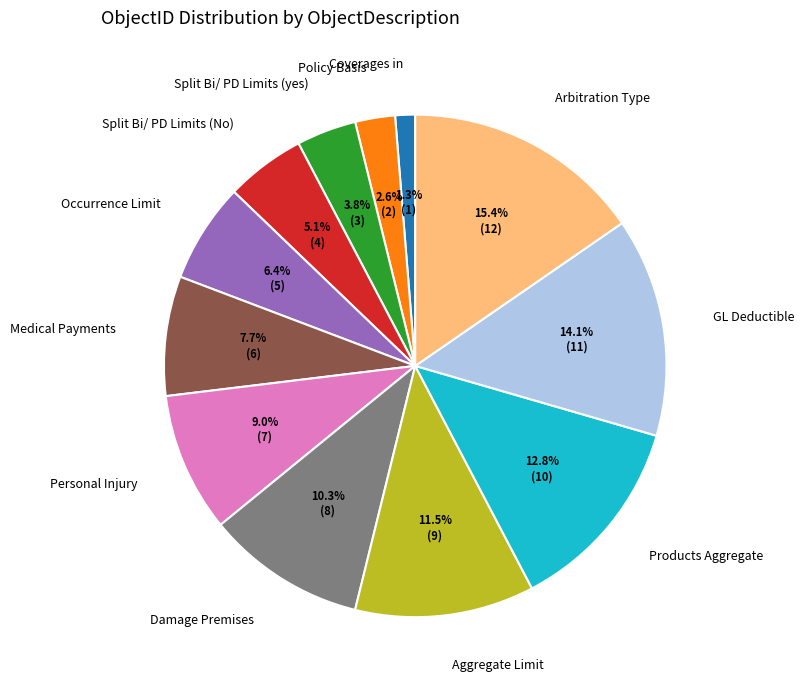

To the nearest percent, what portion does Coverages in represent?

1%